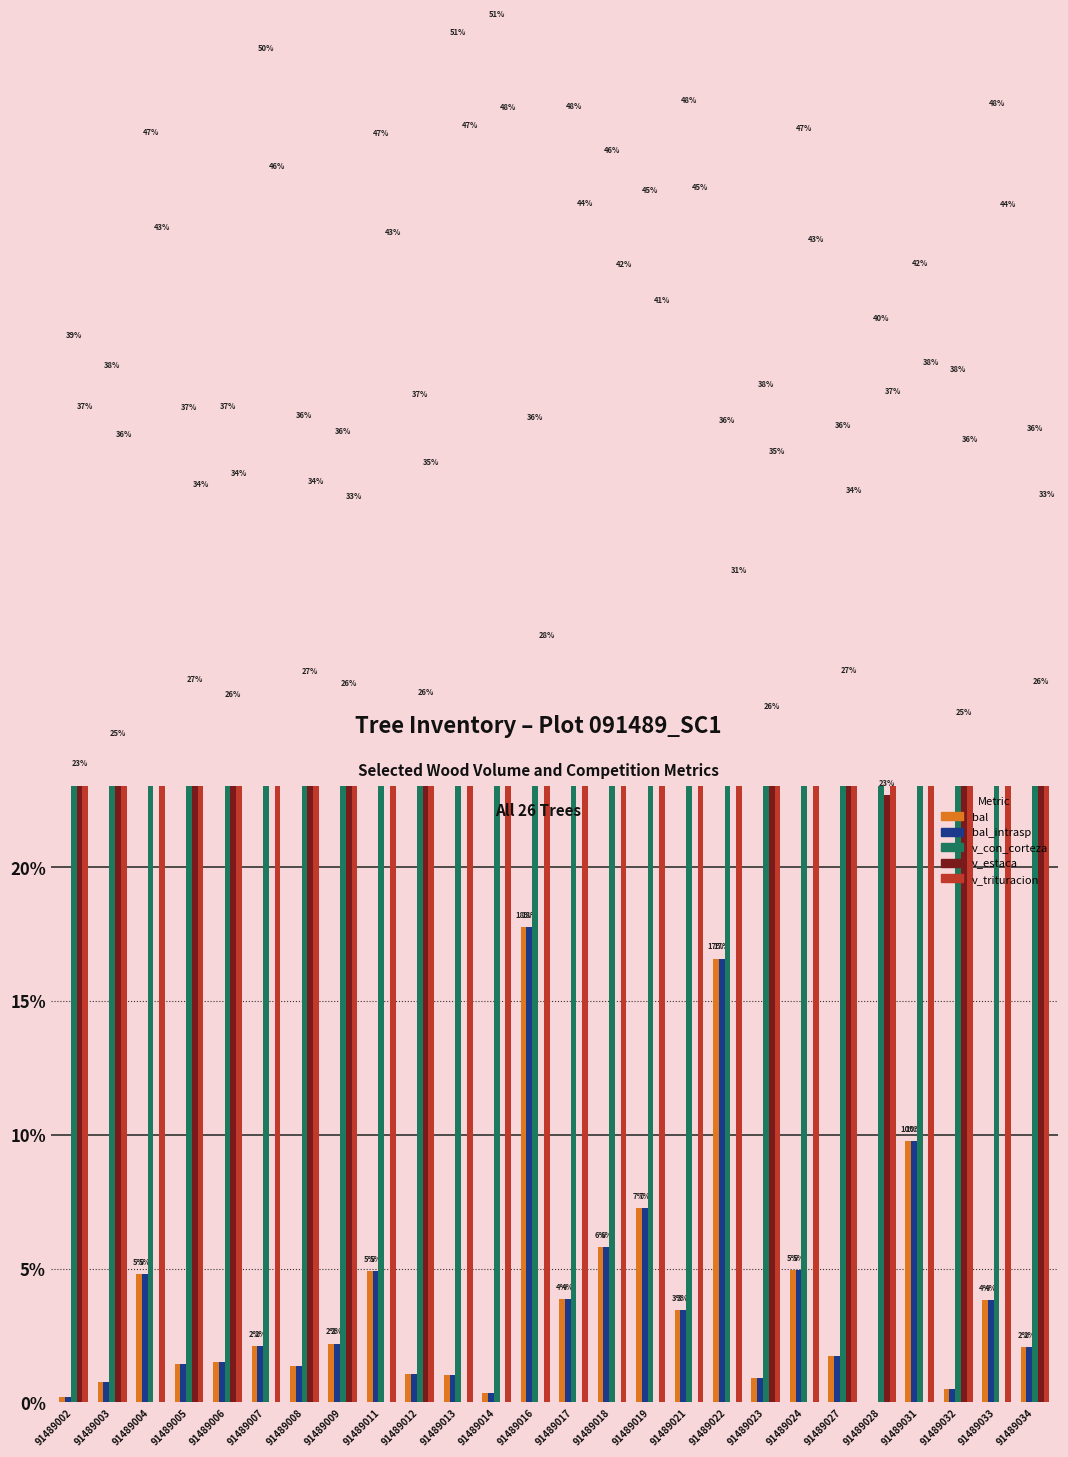

At 91489022, list the series in order from largest to smallest.

v_con_corteza, v_trituracion, bal, bal_intrasp, v_estaca